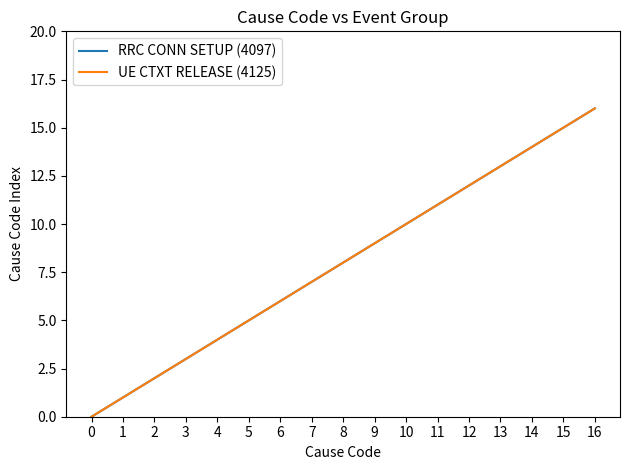

List the series in order of their peak value, highest first.

RRC CONN SETUP (4097), UE CTXT RELEASE (4125)